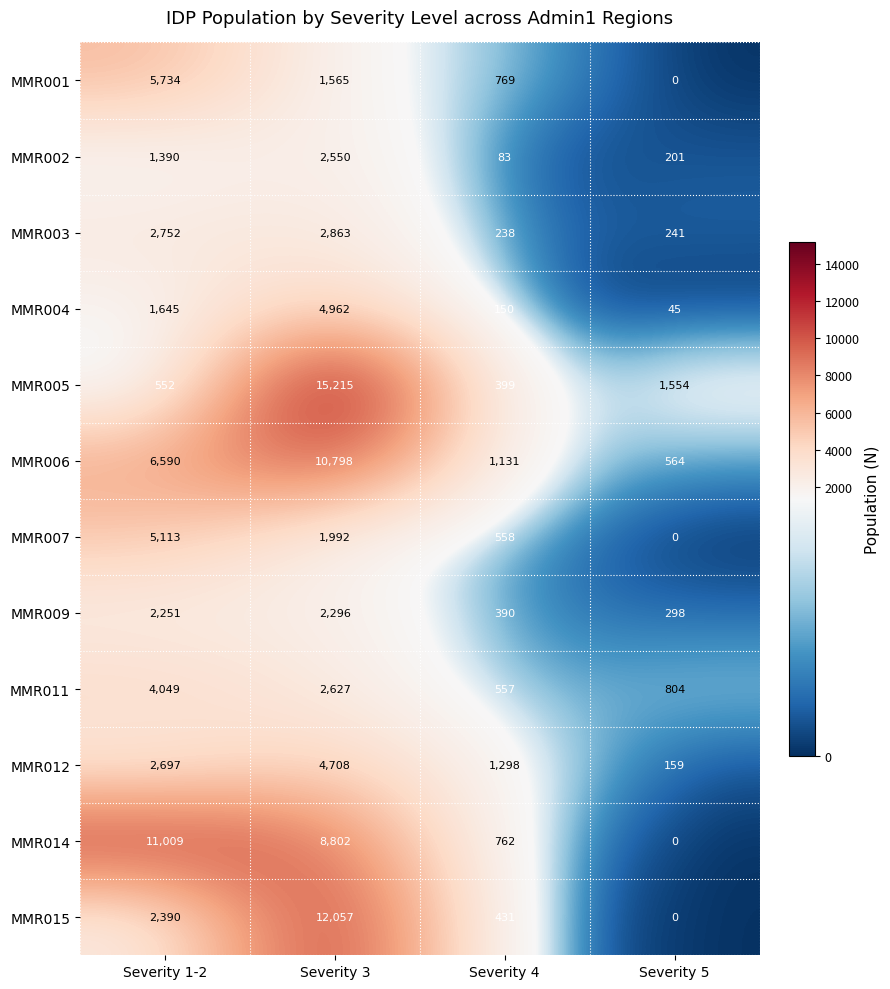

At Severity 1-2, list the series in order from largest to smallest.

MMR014, MMR006, MMR001, MMR007, MMR011, MMR003, MMR012, MMR015, MMR009, MMR004, MMR002, MMR005